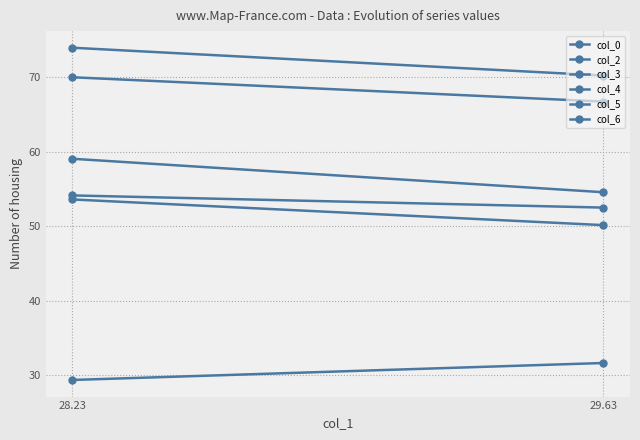

Which label corresponds to the smallest value in the chart?

28.23